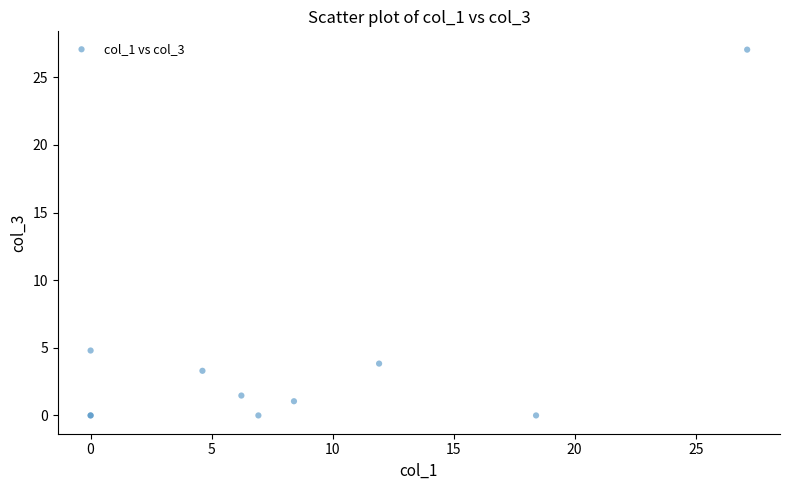

What Y value in the scatter plot is closest to 13?

4.8